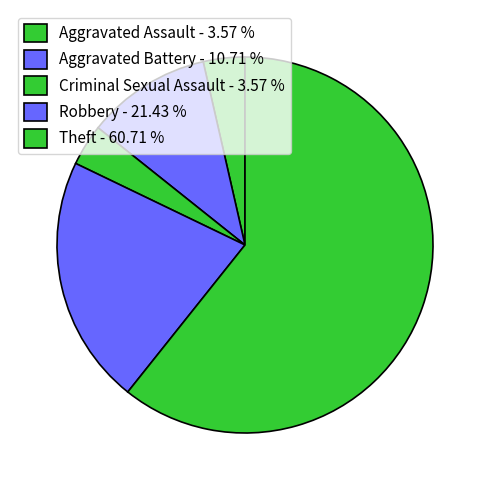

How many slices are in this pie chart?

5